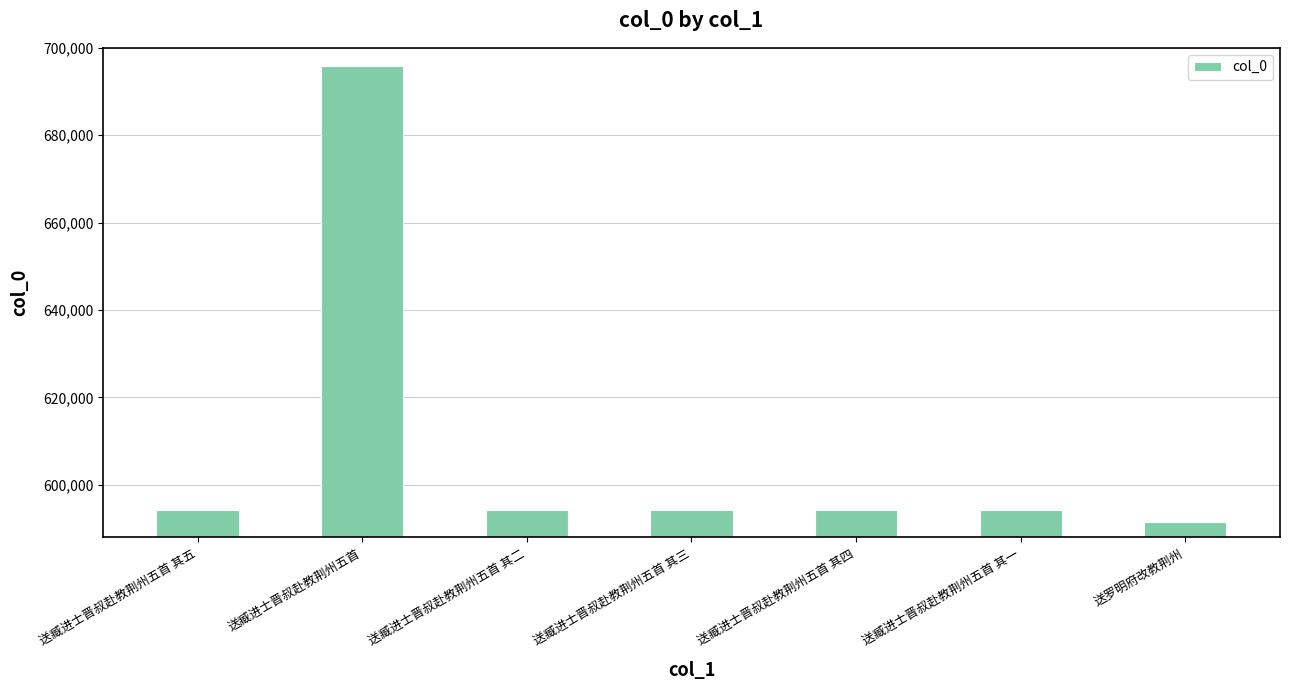

What is the value of the 3rd bar from the left?

594153